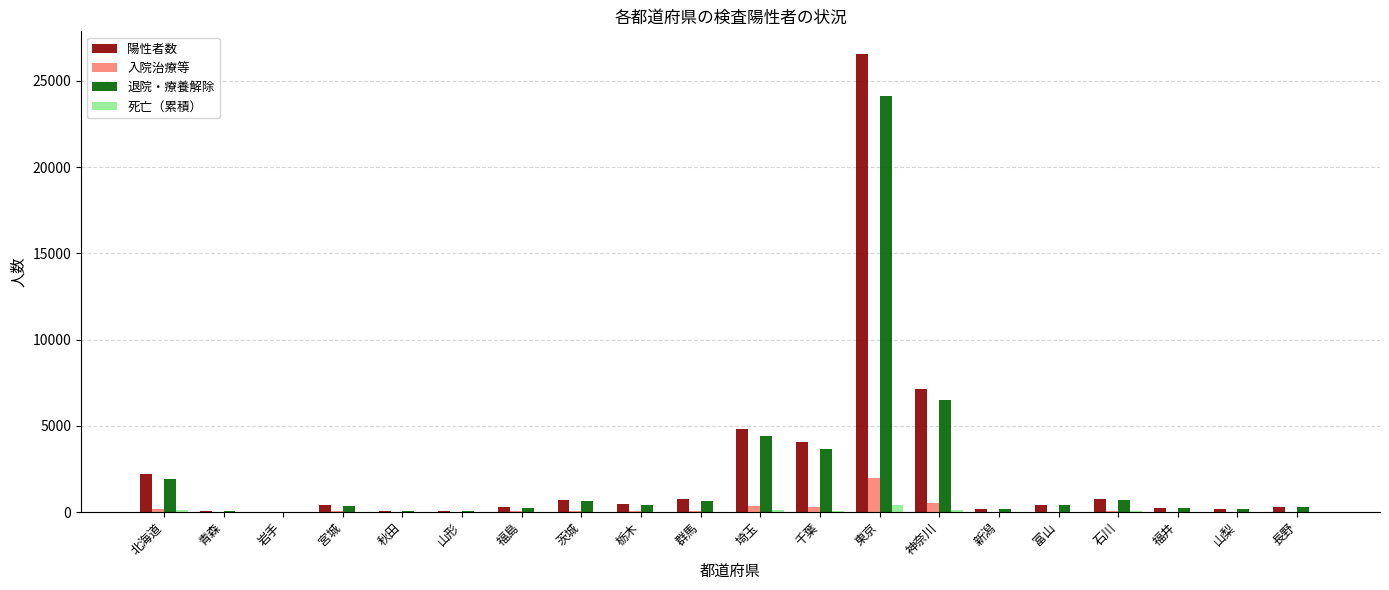

Between 千葉 and 石川, which series saw the biggest shift?

陽性者数